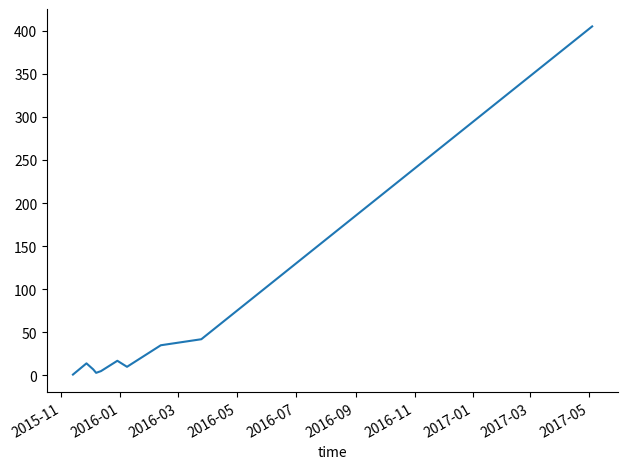

What is the maximum value shown in the chart?

405